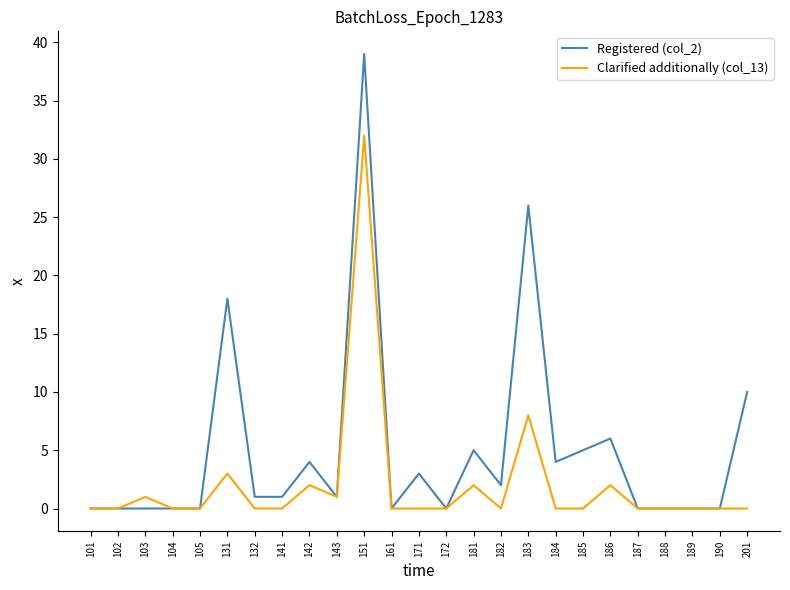

What is the highest value of the Clarified additionally (col_13) series?

32